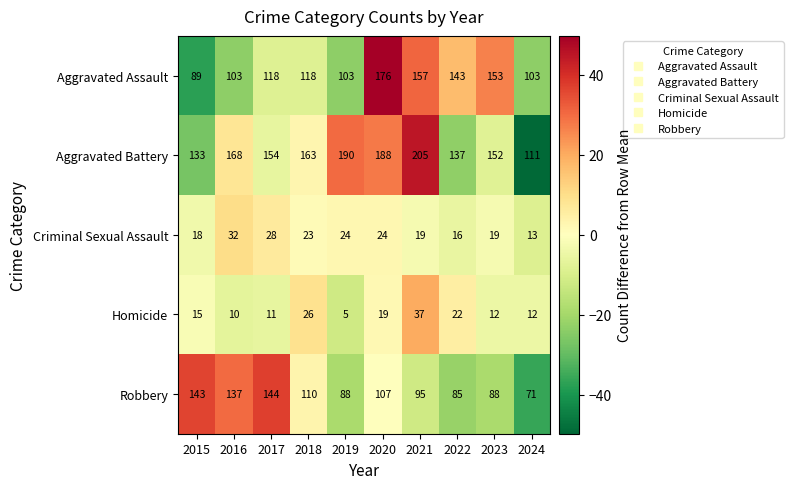

Count the number of categories in the chart.

10